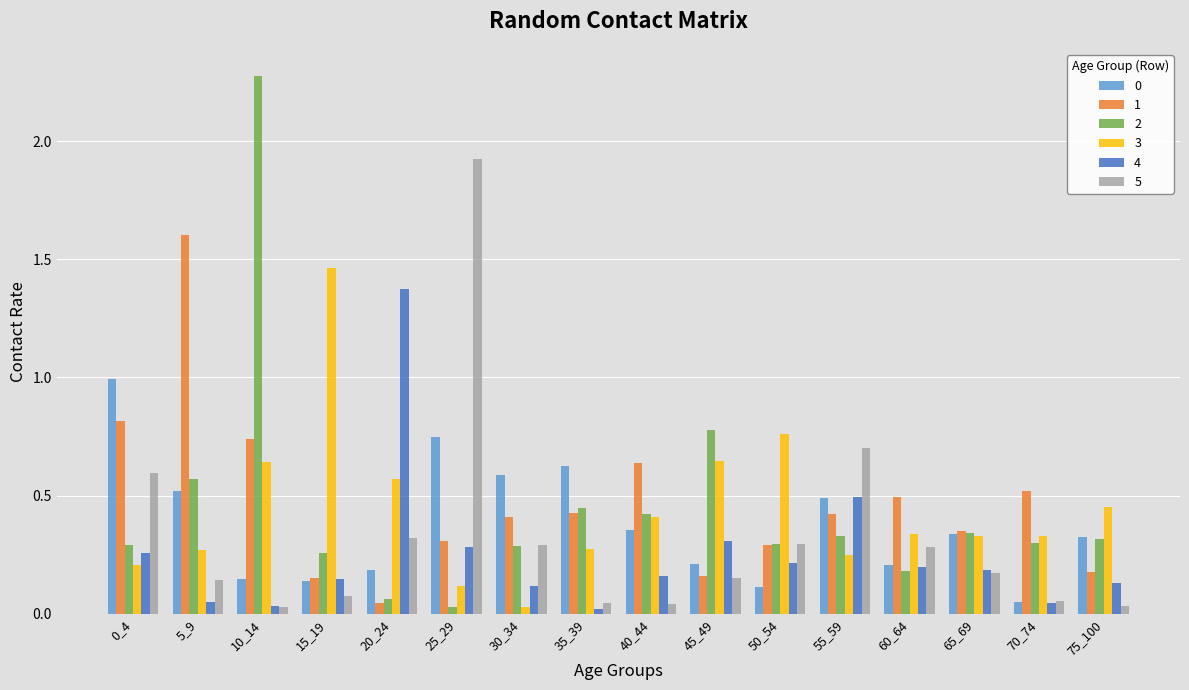

What is the difference between the maximum and second lowest values in the 2 series?

2.2